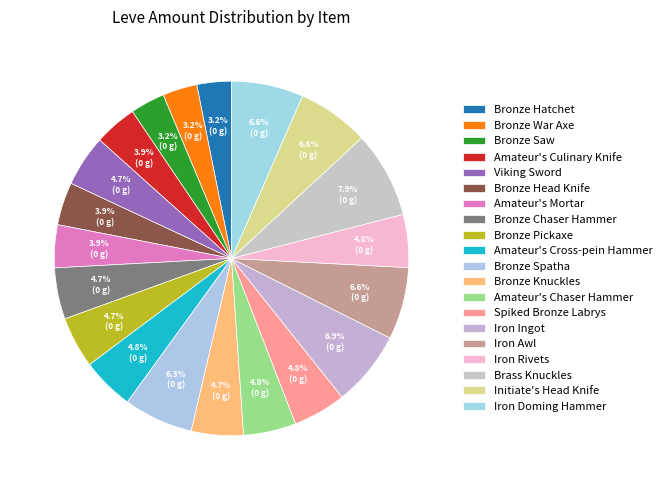

Count the number of slices in the pie.

20